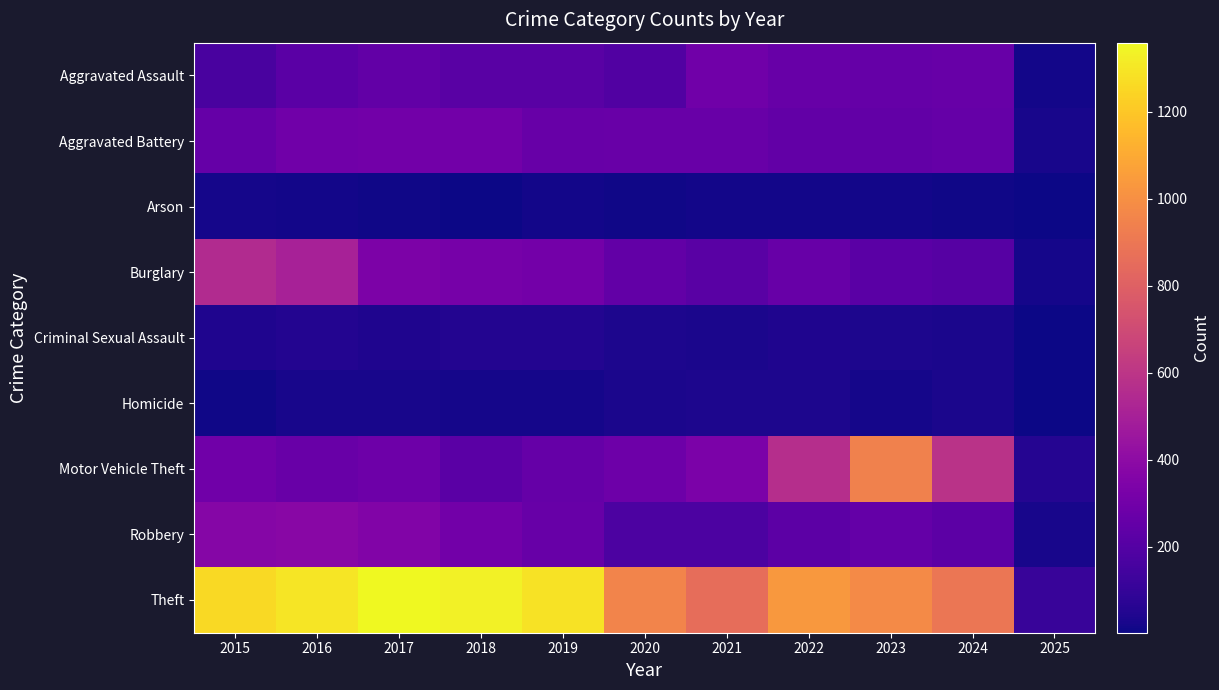

Reading left to right, what are all the values shown in this chart?

Aggravated Assault: 2015=164	2016=225	2017=251	2018=220	2019=220	2020=192	2021=295	2022=264	2023=259	2024=267	2025=17
Aggravated Battery: 2015=259	2016=298	2017=303	2018=302	2019=267	2020=268	2021=270	2022=249	2023=251	2024=259	2025=27
Arson: 2015=22	2016=14	2017=12	2018=8	2019=16	2020=12	2021=18	2022=15	2023=15	2024=12	2025=3
Burglary: 2015=552	2016=505	2017=339	2018=319	2019=308	2020=250	2021=220	2022=263	2023=225	2024=207	2025=22
Criminal Sexual Assault: 2015=43	2016=51	2017=41	2018=51	2019=55	2020=40	2021=33	2022=44	2023=35	2024=30	2025=3
Homicide: 2015=13	2016=28	2017=27	2018=23	2019=21	2020=34	2021=38	2022=35	2023=22	2024=30	2025=4
Motor Vehicle Theft: 2015=299	2016=272	2017=285	2018=225	2019=262	2020=287	2021=332	2022=569	2023=943	2024=587	2025=56
Robbery: 2015=372	2016=381	2017=356	2018=302	2019=263	2020=174	2021=175	2022=227	2023=257	2024=230	2025=27
Theft: 2015=1263	2016=1297	2017=1359	2018=1337	2019=1288	2020=954	2021=856	2022=1032	2023=980	2024=898	2025=111